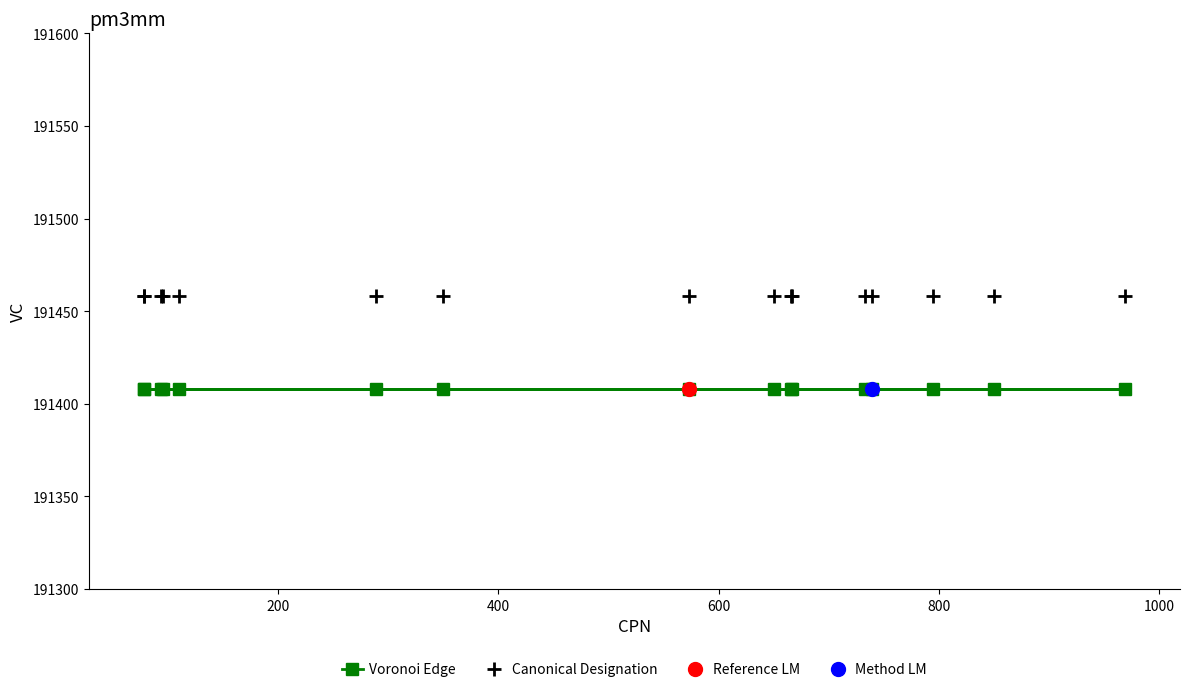

Reading left to right, what are all the values shown in this chart?

Voronoi Edge: 191408	191408	191408	191408	191408	191408	191408	191408	191408	191408	191408	191408	191408	191408	191408	191408
Canonical Designation: 191458	191458	191458	191458	191458	191458	191458	191458	191458	191458	191458	191458	191458	191458	191458	191458